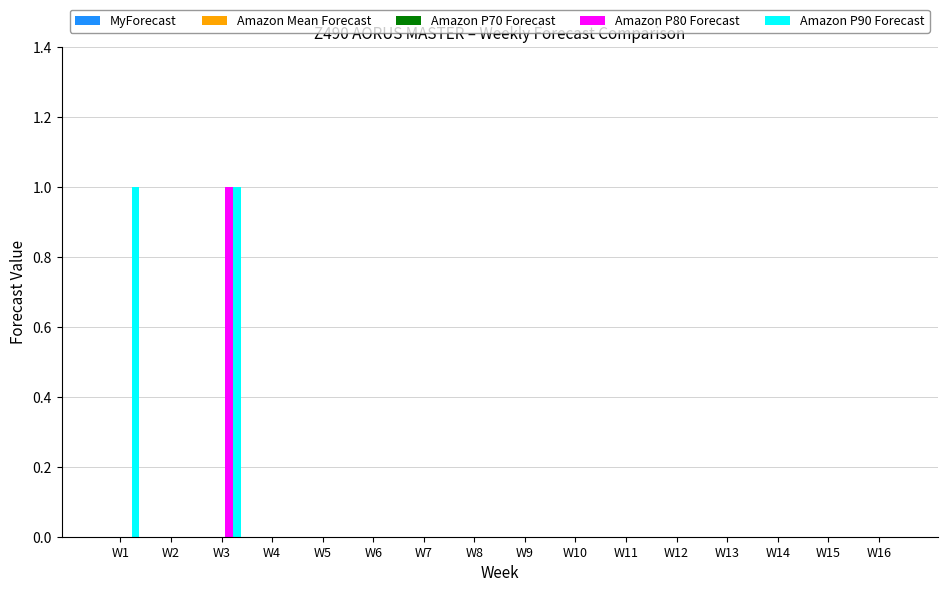

Which category has the highest value in the Amazon P80 Forecast series?

W3